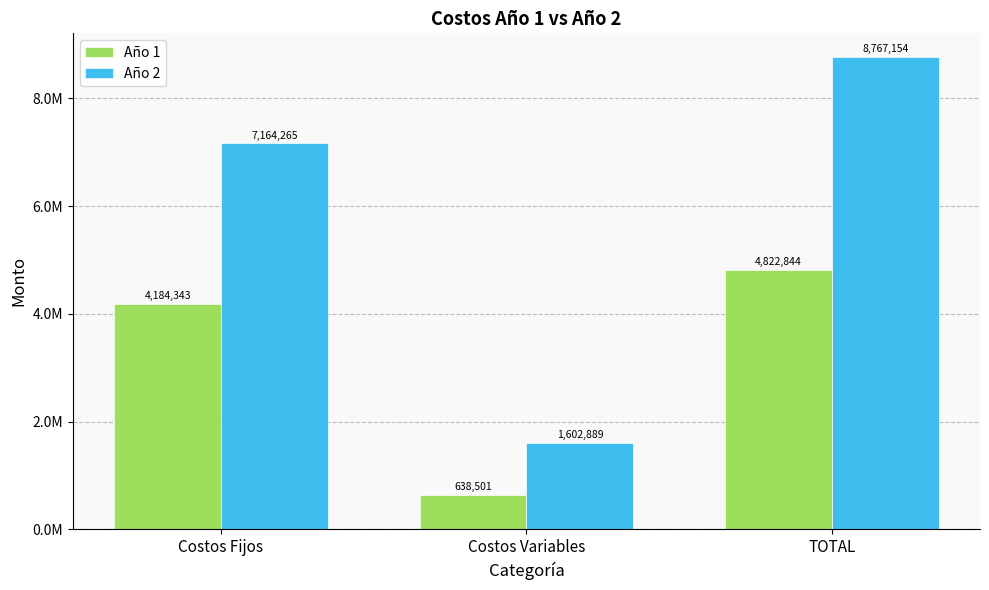

Where is Año 1 nearest to the value 2730672?

Costos Fijos